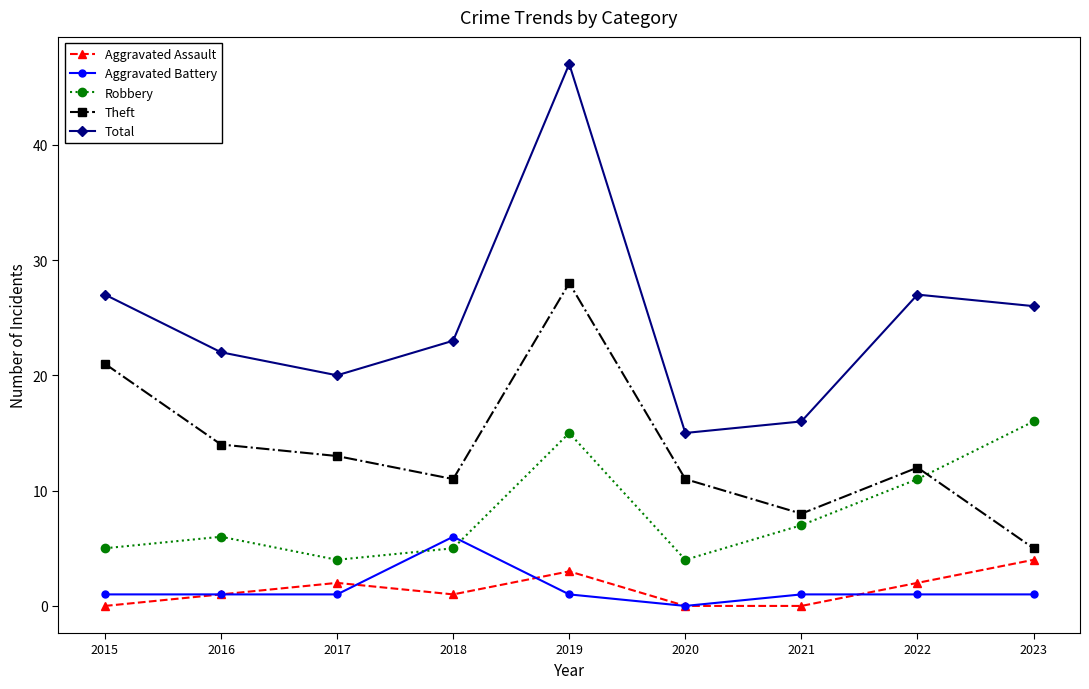

Between which two adjacent categories do Aggravated Battery and Robbery first intersect?

2017 and 2018